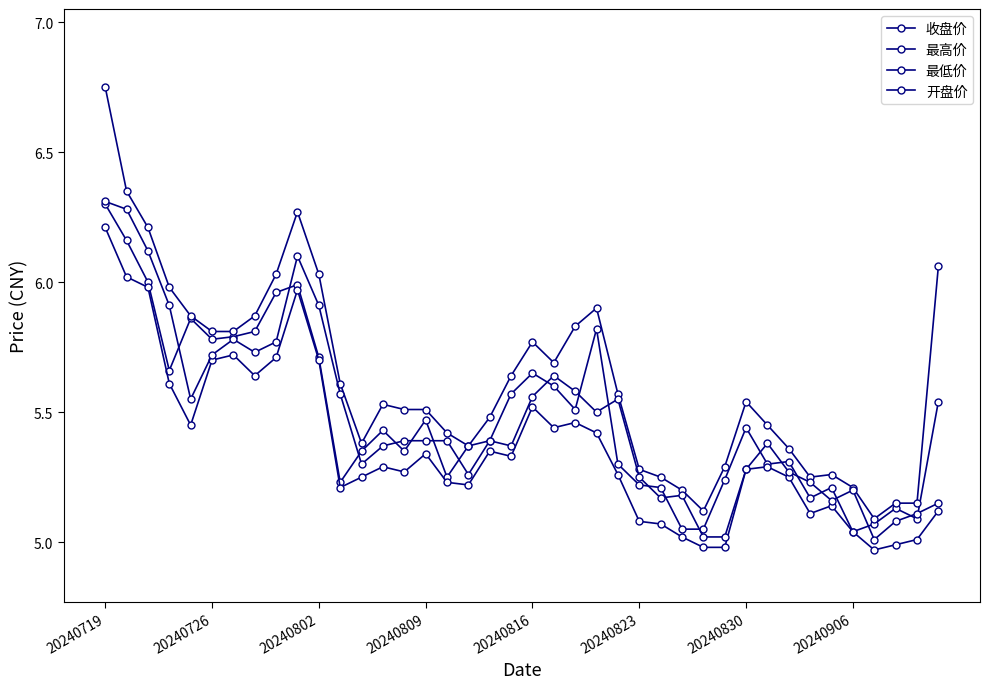

How many lines are shown in the chart?

4